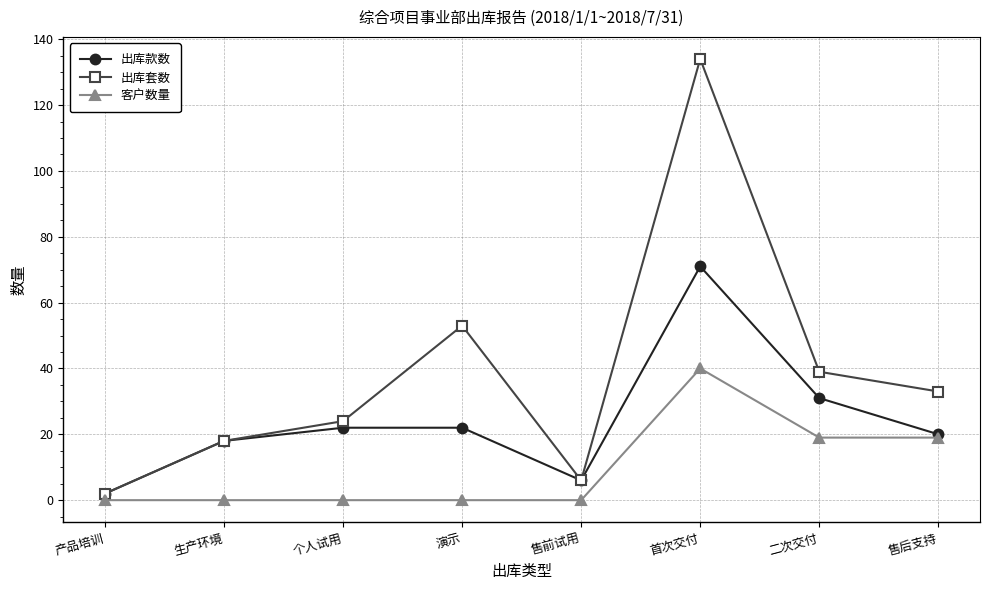

The value of 客户数量 at 首次交付 is 40. True or false?

True